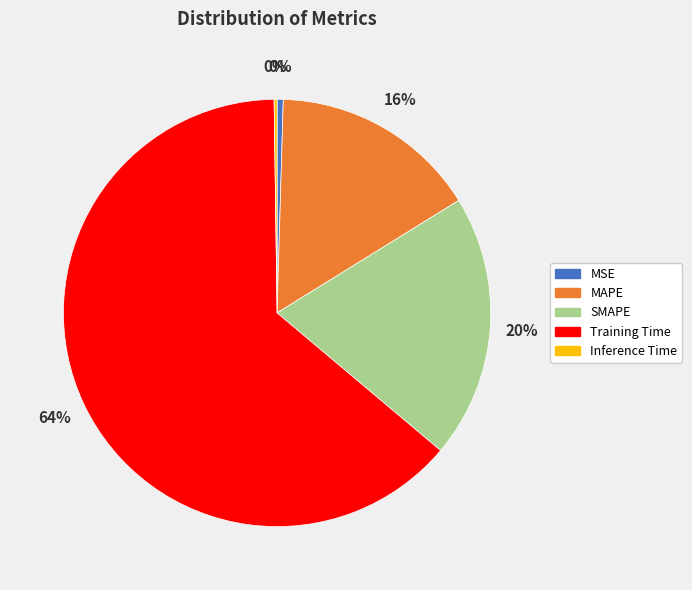

Combined, do Training Time and SMAPE account for over 50%?

Yes